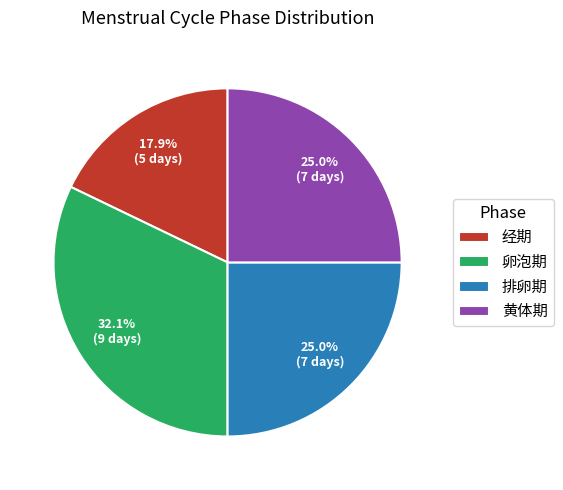

What is the largest slice in the pie chart?

卵泡期